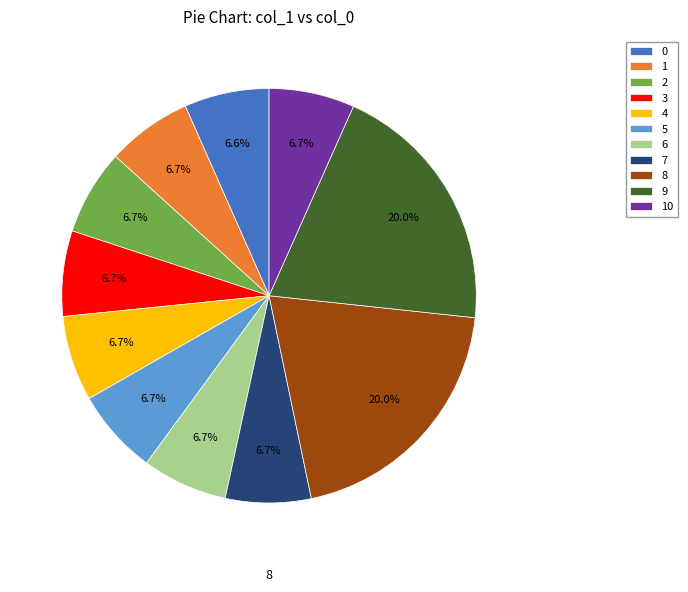

What percentage is NOT represented by 2?

93.3%